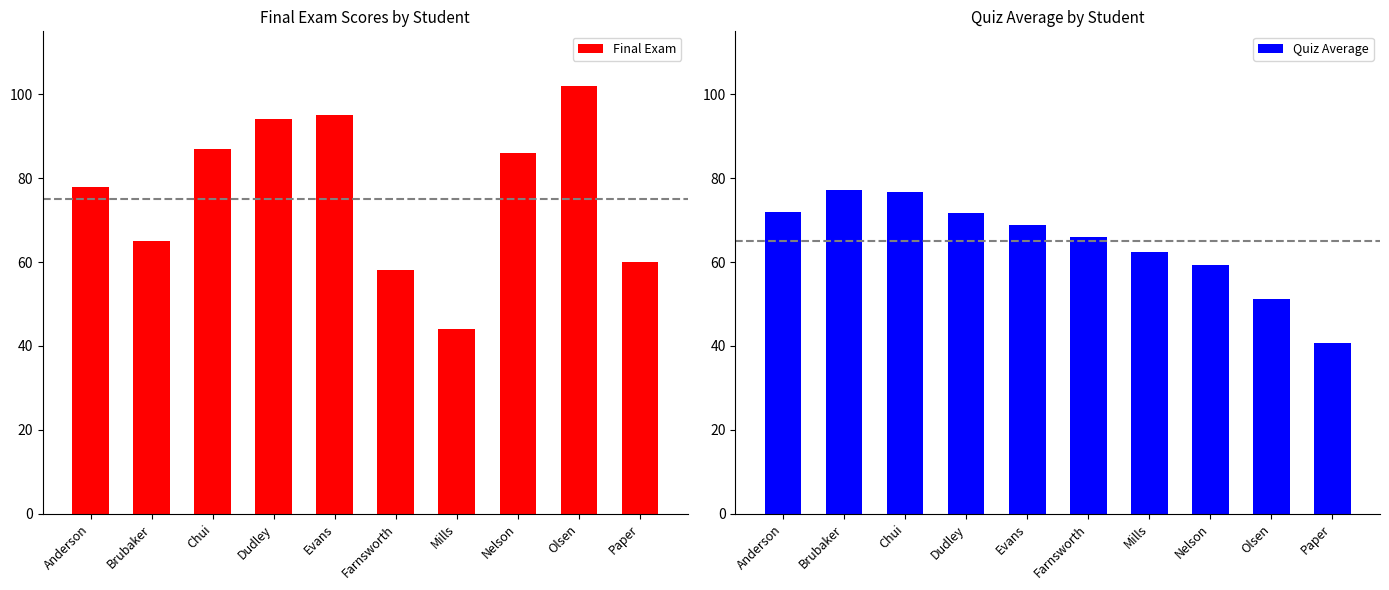

What is the total value across all series at Evans?

163.7